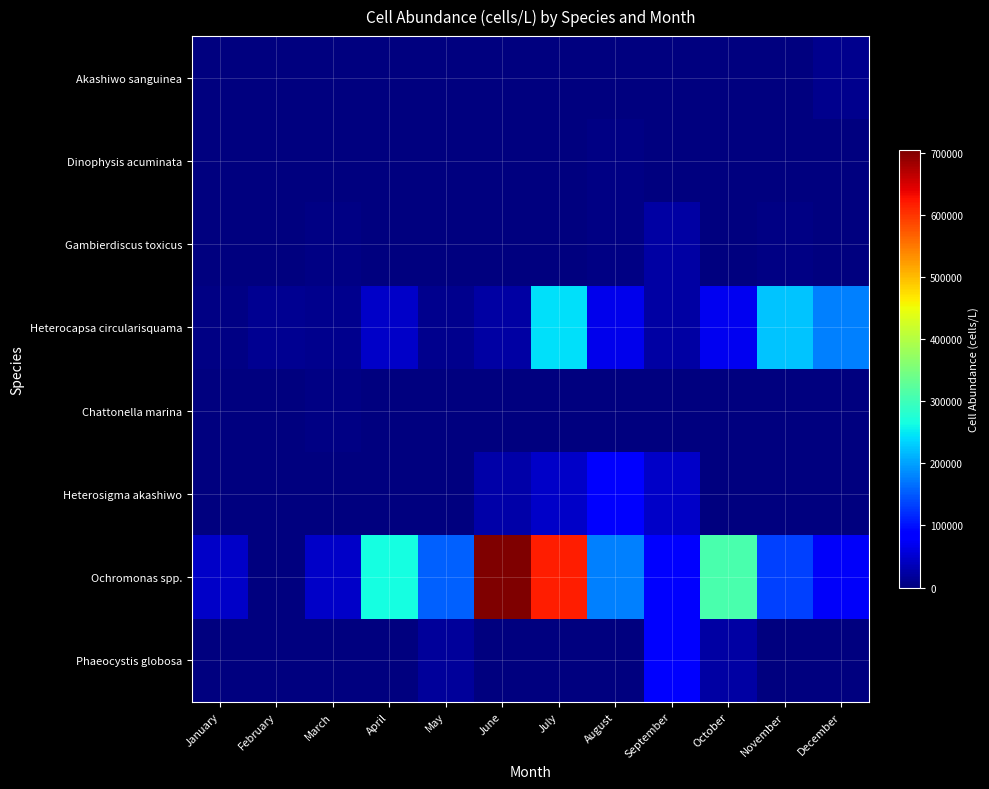

Reading left to right, extract all data points from this chart.

Akashiwo sanguinea: January=0	February=0	March=0	April=0	May=0	June=0	July=0	August=0	September=0	October=0	November=0	December=8800
Dinophysis acuminata: January=0	February=0	March=0	April=0	May=0	June=0	July=1452	August=4400	September=0	October=0	November=0	December=0
Gambierdiscus toxicus: January=0	February=1452	March=4400	April=1452	May=880	June=0	July=0	August=4400	September=22000	October=0	November=4400	December=0
Heterocapsa circularisquama: January=4400	February=13200	March=8800	April=44000	May=8800	June=22000	July=242000	August=66000	September=22000	October=70400	November=224400	December=176000
Chattonella marina: January=0	February=0	March=4400	April=0	May=0	June=0	July=0	August=0	September=0	October=0	November=0	December=0
Heterosigma akashiwo: January=0	February=0	March=0	April=0	May=0	June=26400	July=44000	August=88000	September=44000	October=0	November=0	December=0
Ochromonas spp.: January=44000	February=0	March=44000	April=264000	May=154000	June=704000	July=616000	August=176000	September=88000	October=308000	November=132000	December=74800
Phaeocystis globosa: January=0	February=0	March=0	April=0	May=17600	June=0	July=0	August=0	September=88000	October=22000	November=0	December=0